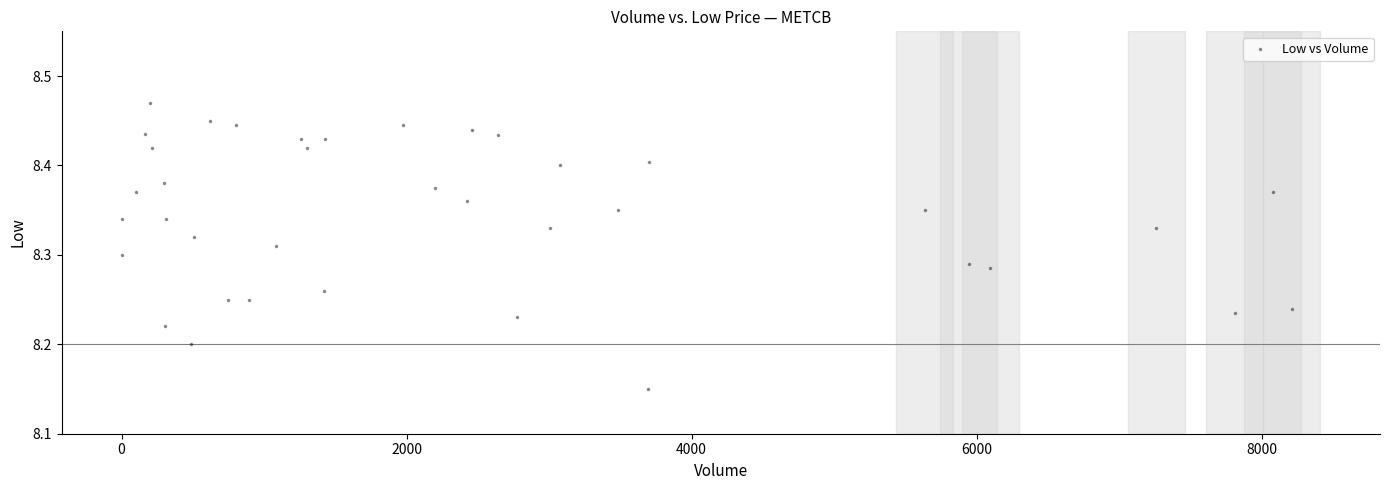

What is the range of X values (max minus min)?

8210.0